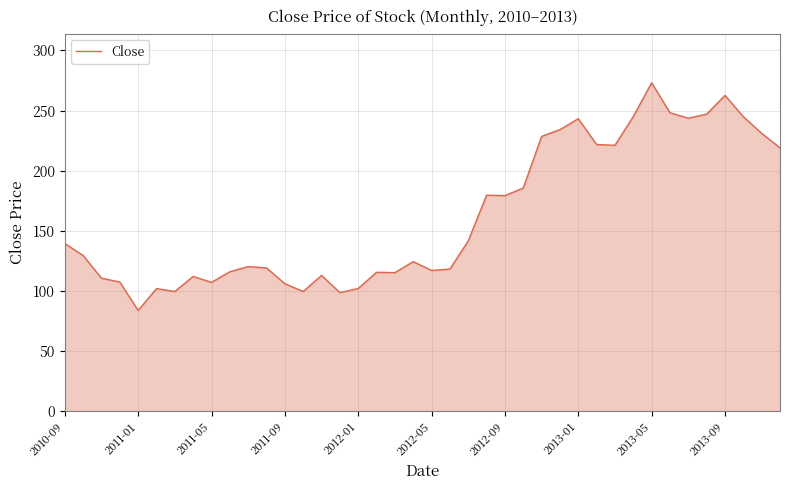

What is the greatest value displayed?

273.1